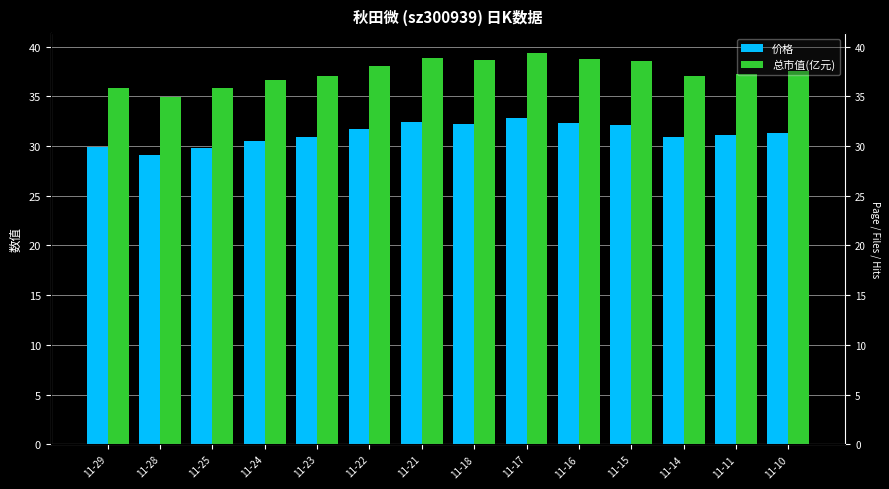

What are all the series names shown in the legend?

价格, 总市值(亿元)